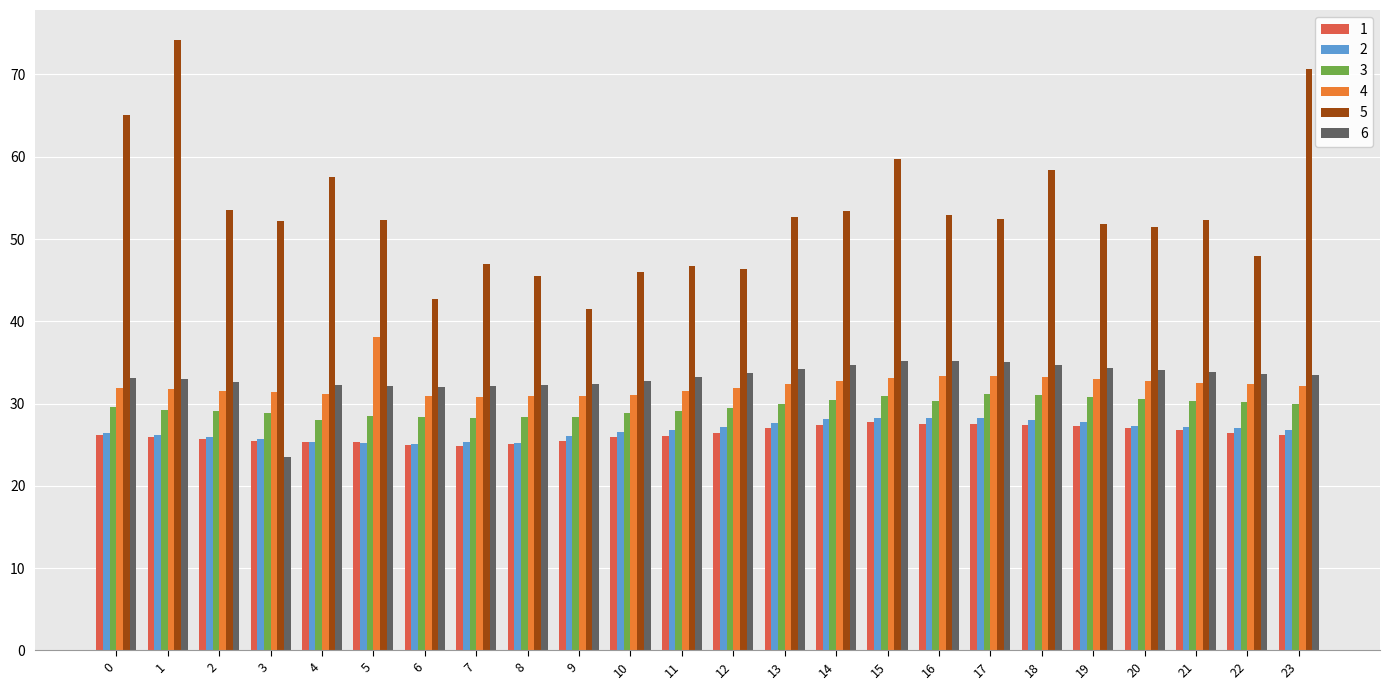

Read the 5 value at 21.

52.3